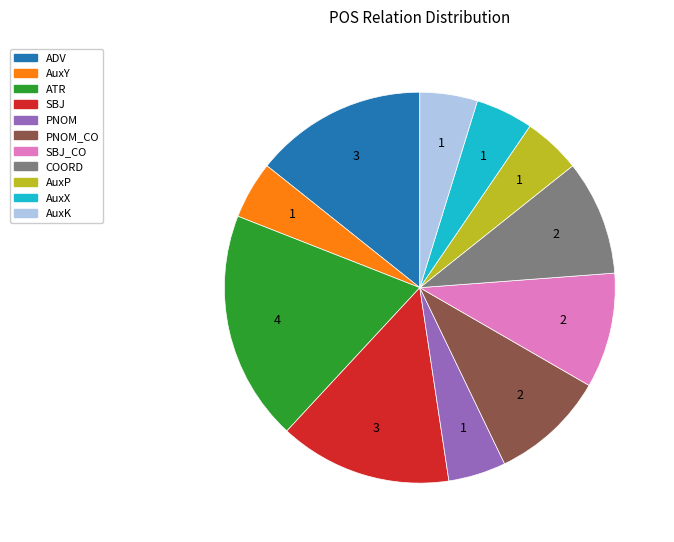

Does any single category account for the majority?

No